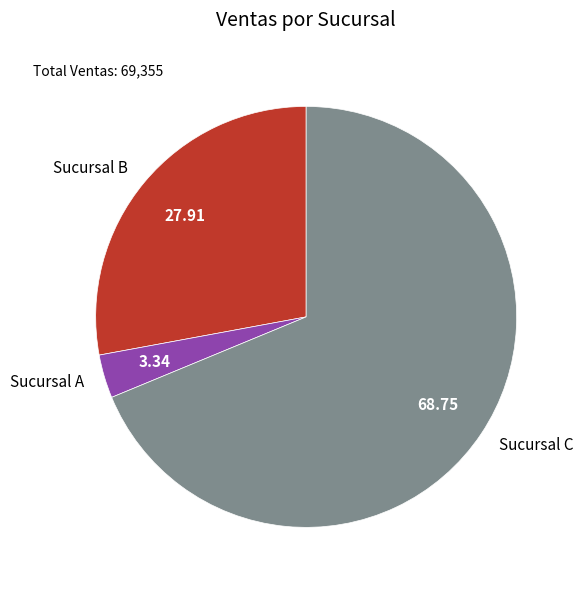

Rank the categories by value from lowest to highest.

Sucursal A, Sucursal B, Sucursal C